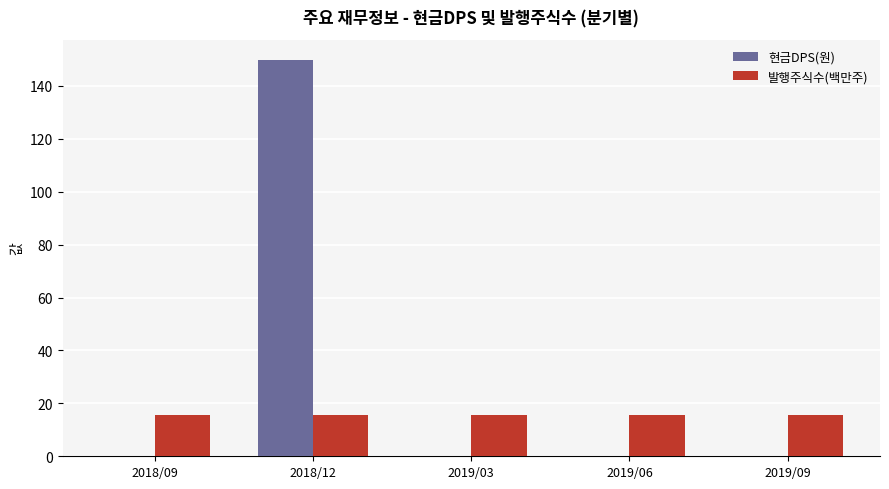

What is the sum of the 현금DPS(원) values at 2018/12 and 2019/06?

150.0